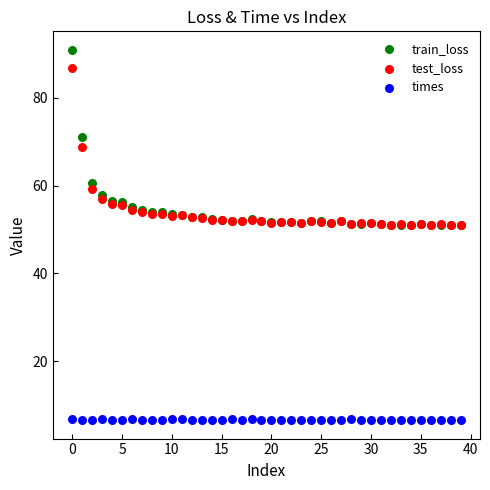

Which series contains the lowest Y value?

times